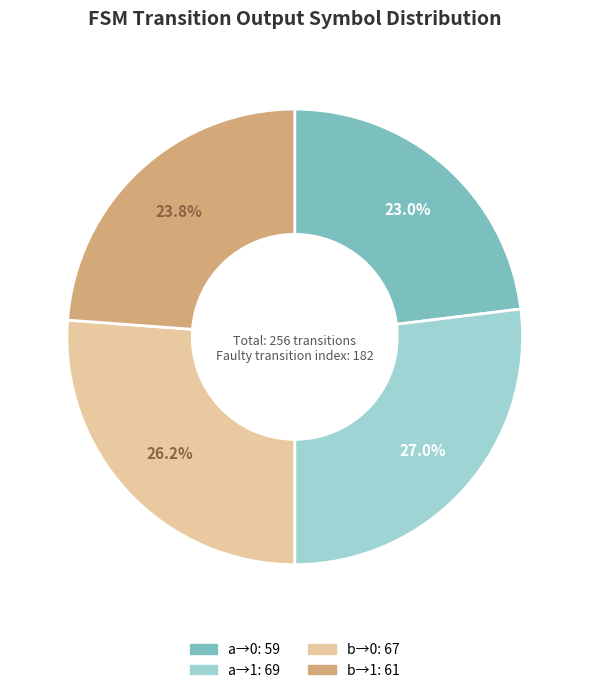

How many slices are in this pie chart?

4